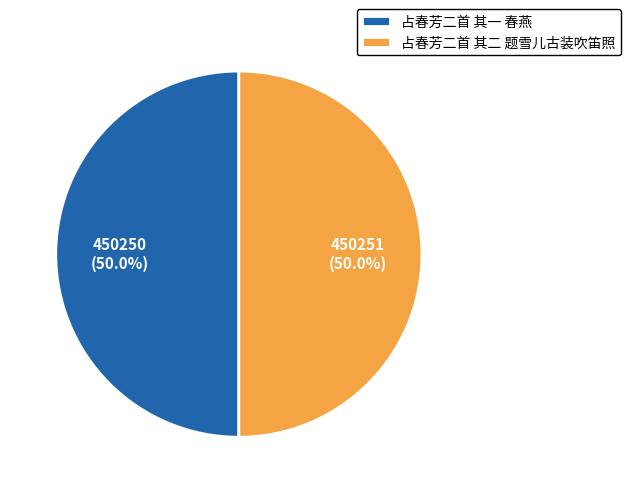

Combined, do 占春芳二首 其一 春燕 and 占春芳二首 其二 题雪儿古装吹笛照 account for over 50%?

Yes